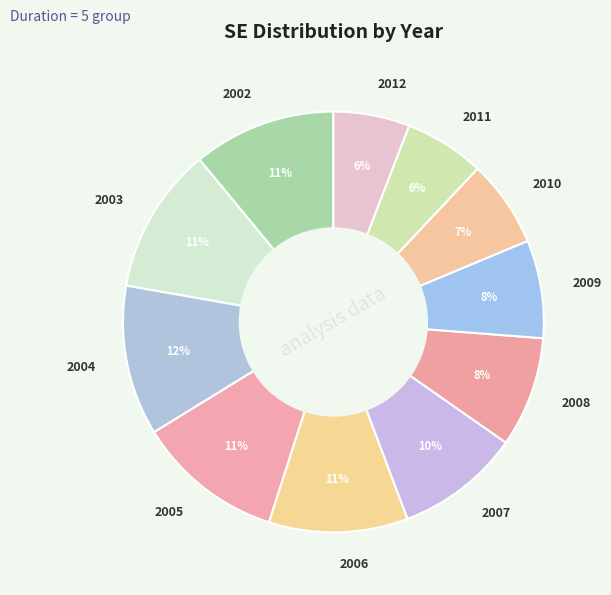

Between 2007 and 2011, which is larger?

2007